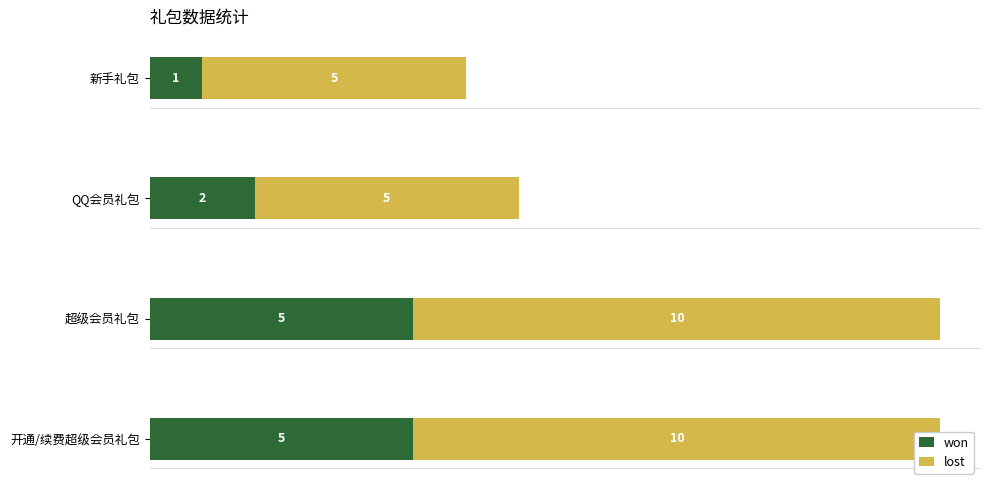

What is the value of the lost bar at the 3rd from the left?

10